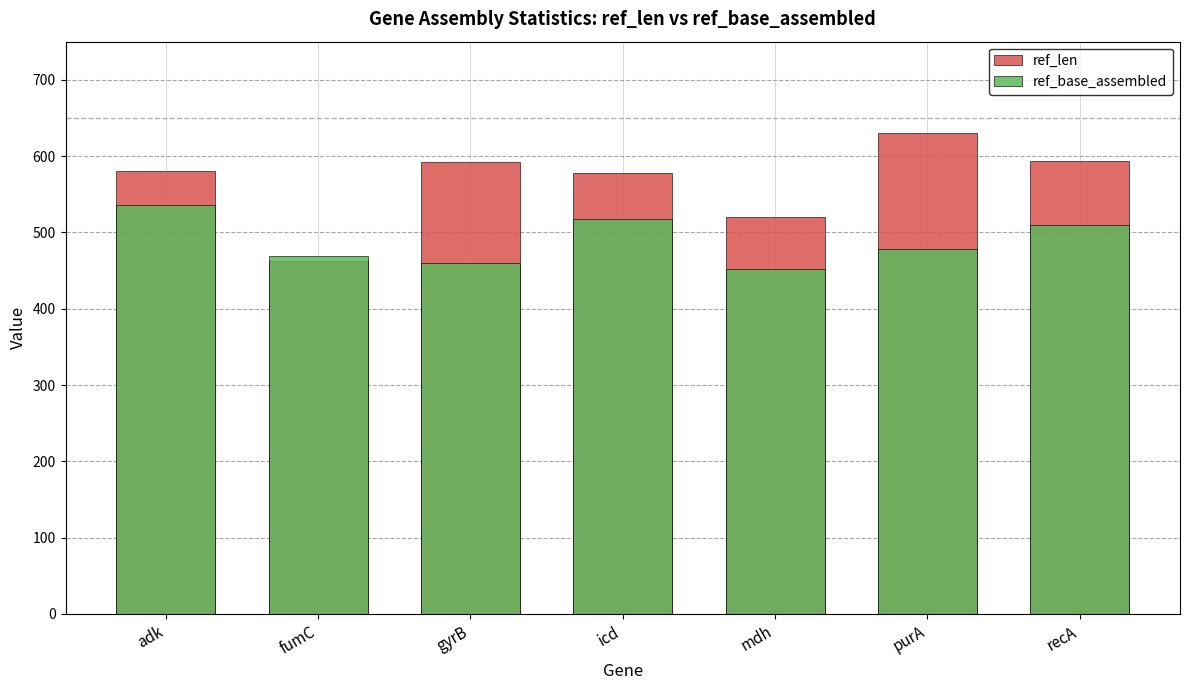

How many groups of bars are there?

7